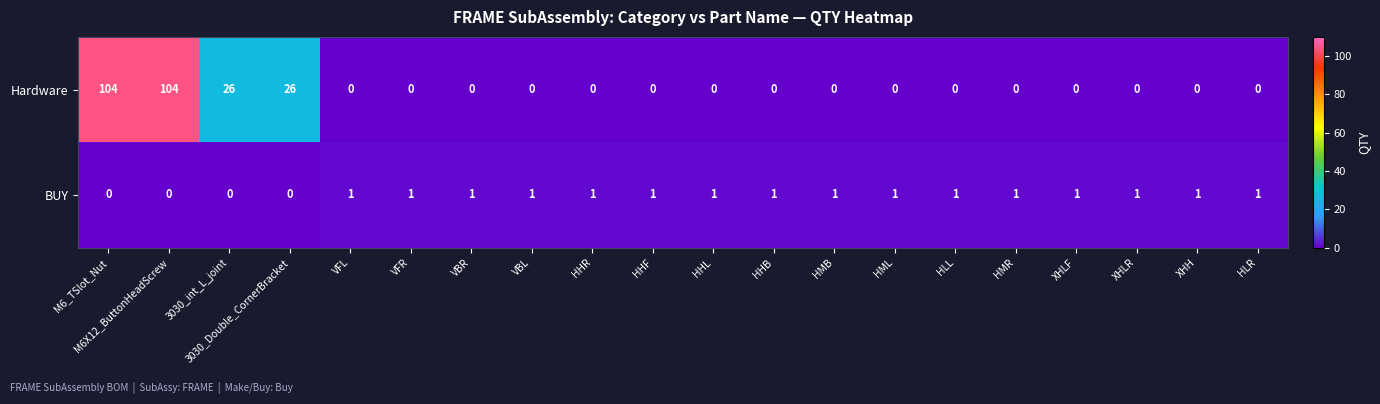

True or false: BUY has a value of 0 at M6_TSlot_Nut.

True